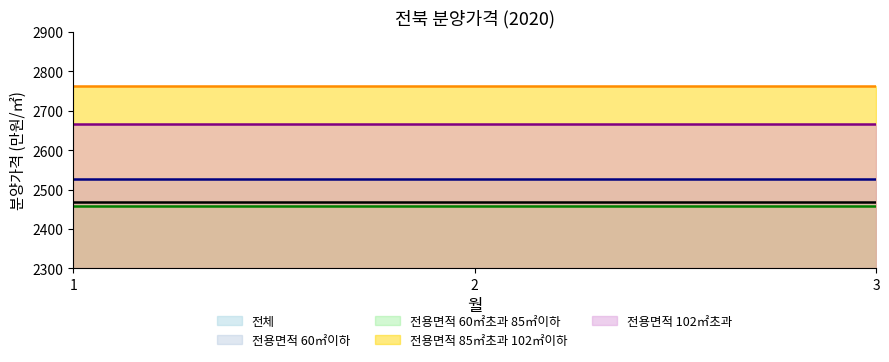

Rank the categories by 전용면적 60㎡이하 value from lowest to highest.

1, 2, 3